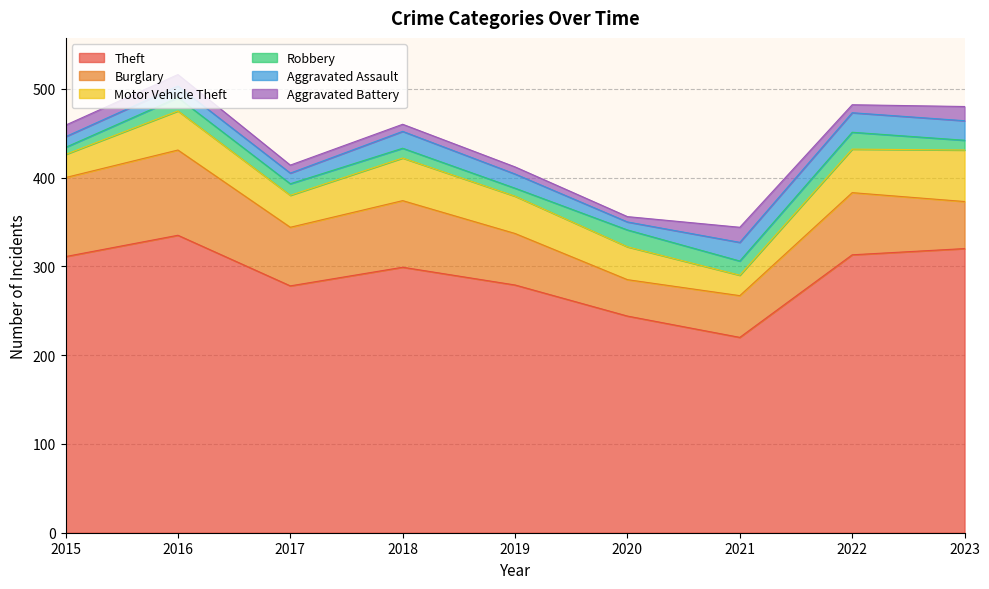

True or false: Theft and Robbery cross at least once.

False